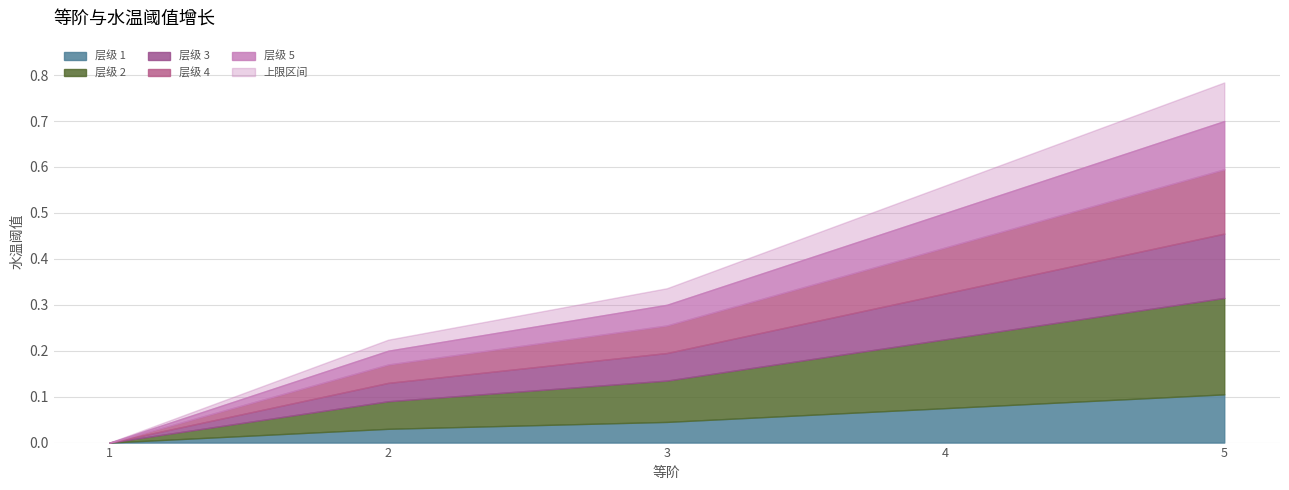

What is the sum of the values at 5 and 1?

0.7